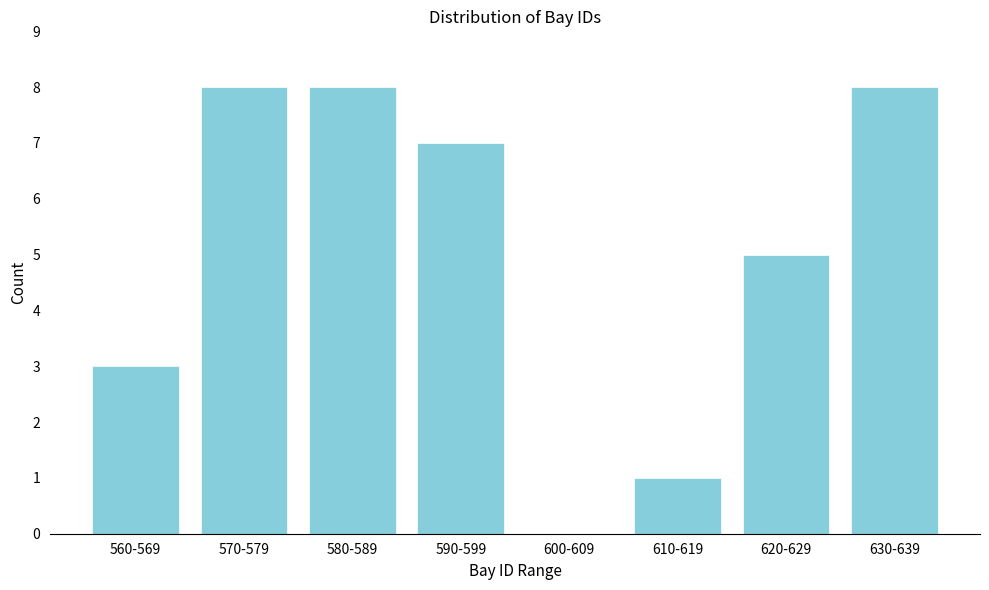

Reading left to right, transcribe all the data shown in this chart.

560-569=3	570-579=8	580-589=8	590-599=7	600-609=0	610-619=1	620-629=5	630-639=8